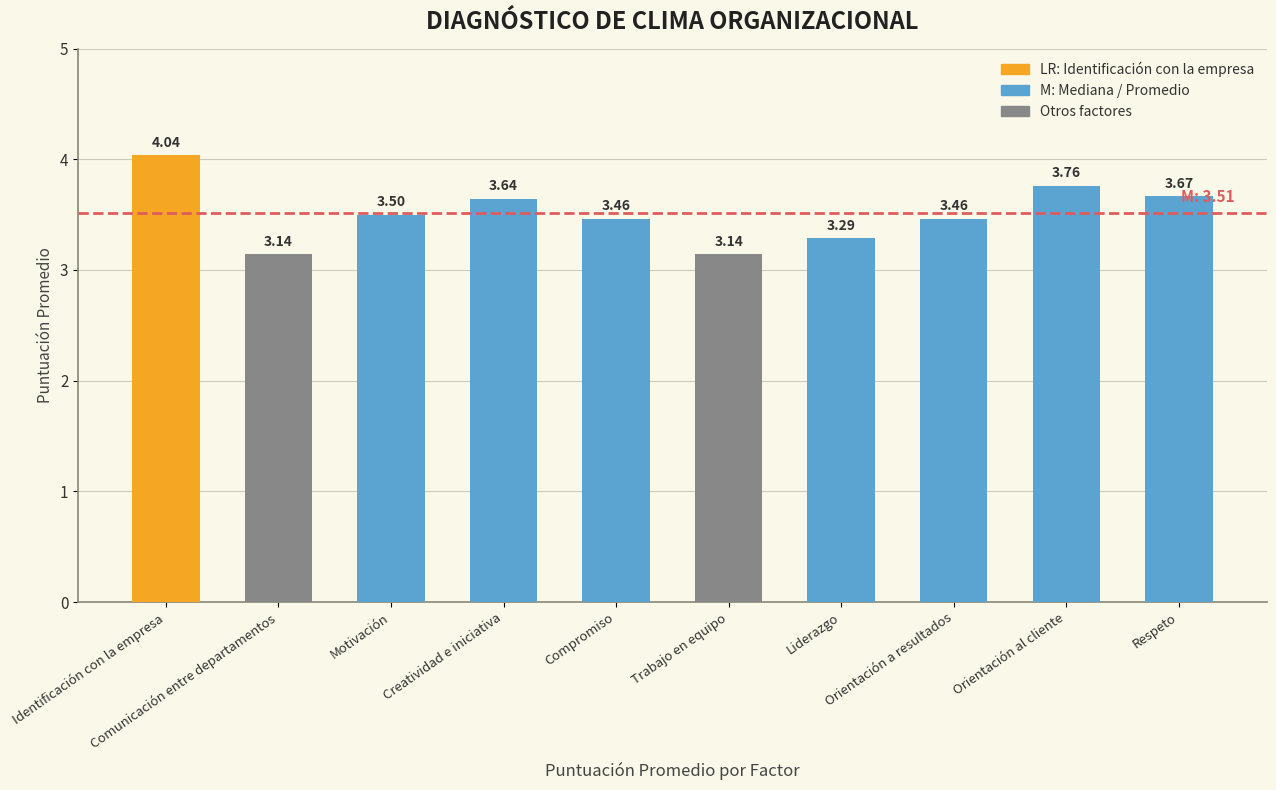

What is the average value?

3.5